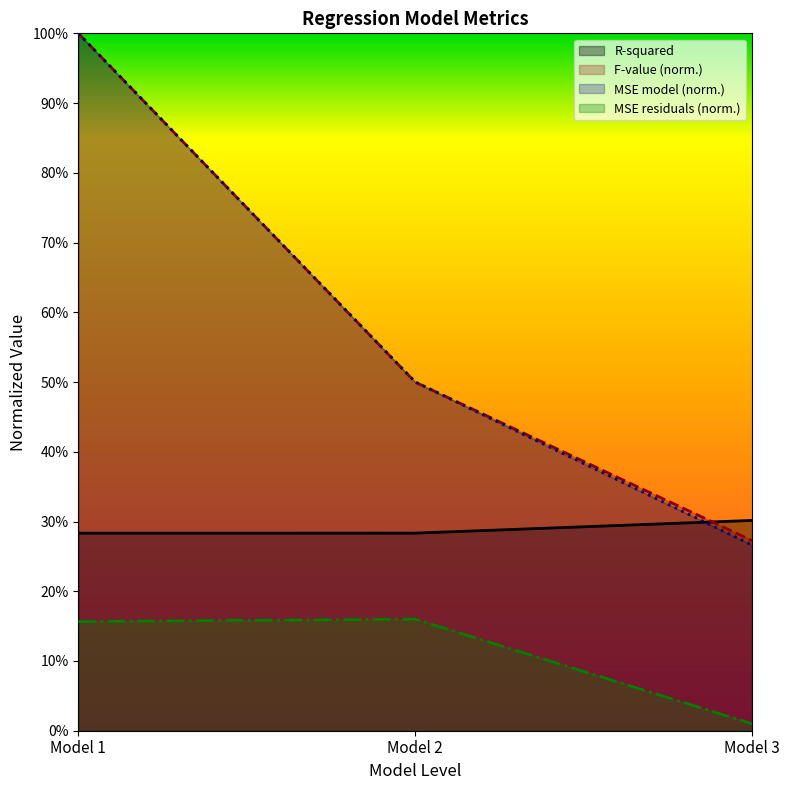

What is the difference between the F-value (normalized) values at Model 2 and Model 3?

0.1